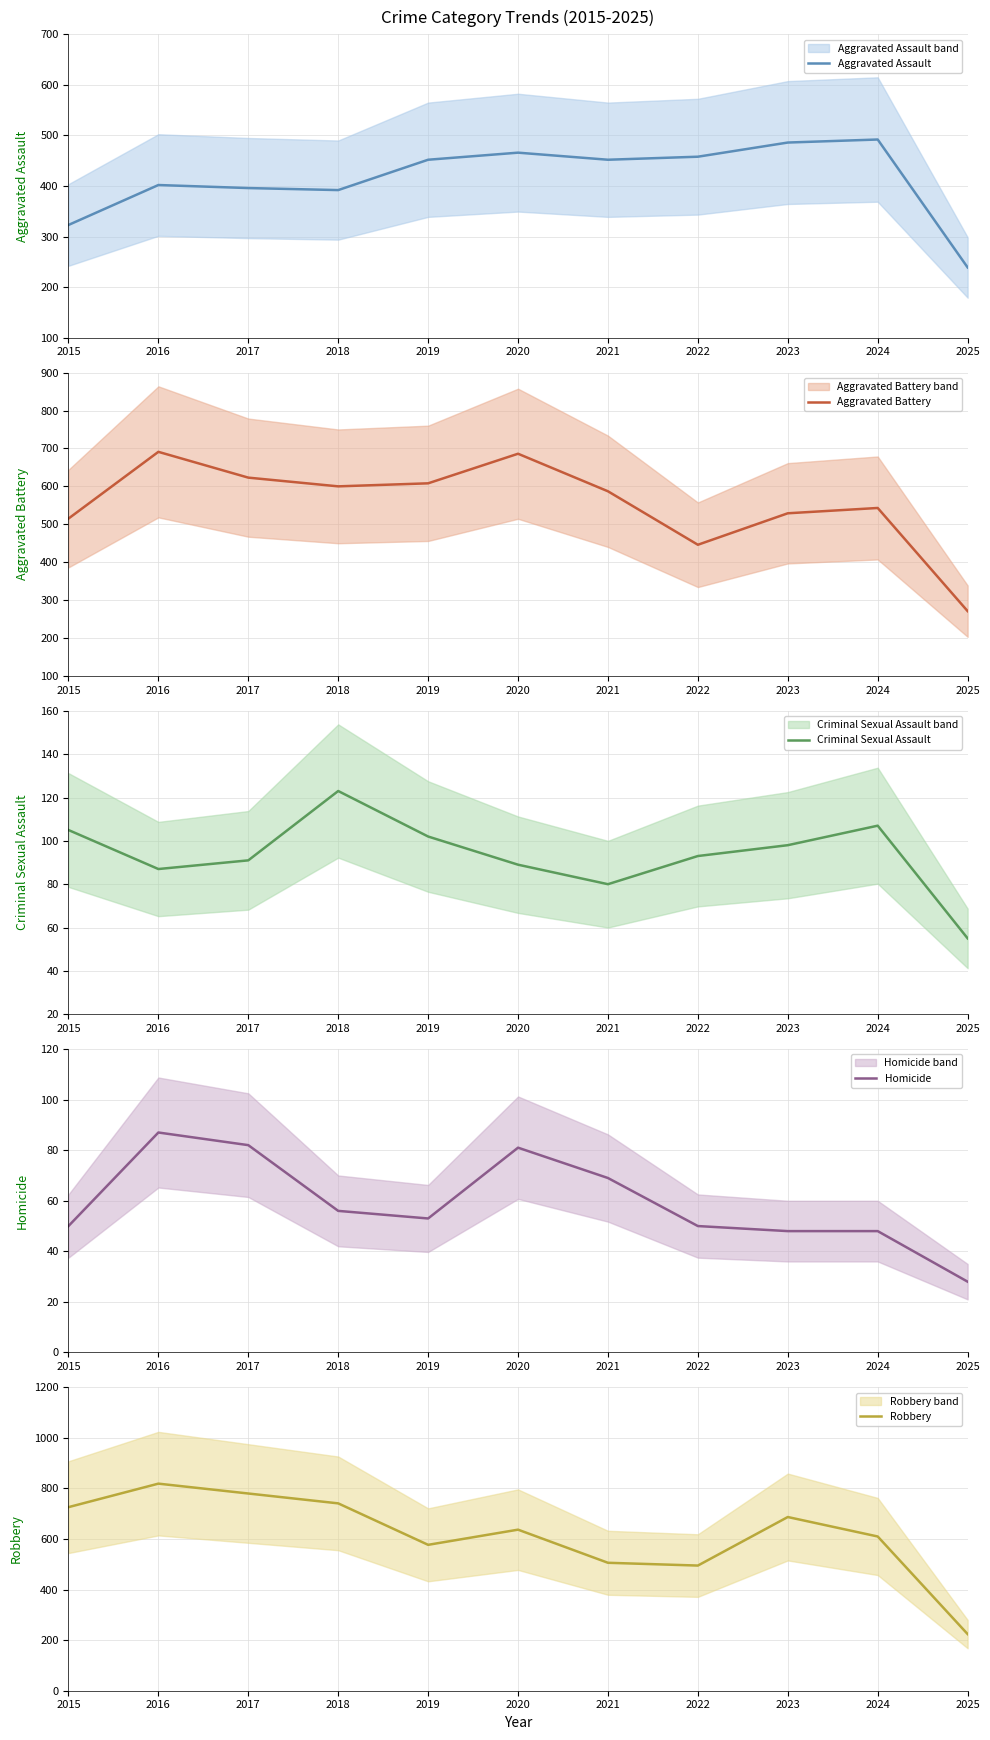

Reading left to right, extract all data points from this chart.

Aggravated Assault: 2015=323	2016=402	2017=396	2018=392	2019=452	2020=466	2021=452	2022=458	2023=486	2024=492	2025=239
Aggravated Battery: 2015=515	2016=691	2017=623	2018=600	2019=608	2020=686	2021=587	2022=446	2023=529	2024=543	2025=271
Criminal Sexual Assault: 2015=105	2016=87	2017=91	2018=123	2019=102	2020=89	2021=80	2022=93	2023=98	2024=107	2025=55
Homicide: 2015=50	2016=87	2017=82	2018=56	2019=53	2020=81	2021=69	2022=50	2023=48	2024=48	2025=28
Robbery: 2015=726	2016=819	2017=780	2018=741	2019=577	2020=637	2021=506	2022=495	2023=687	2024=610	2025=224